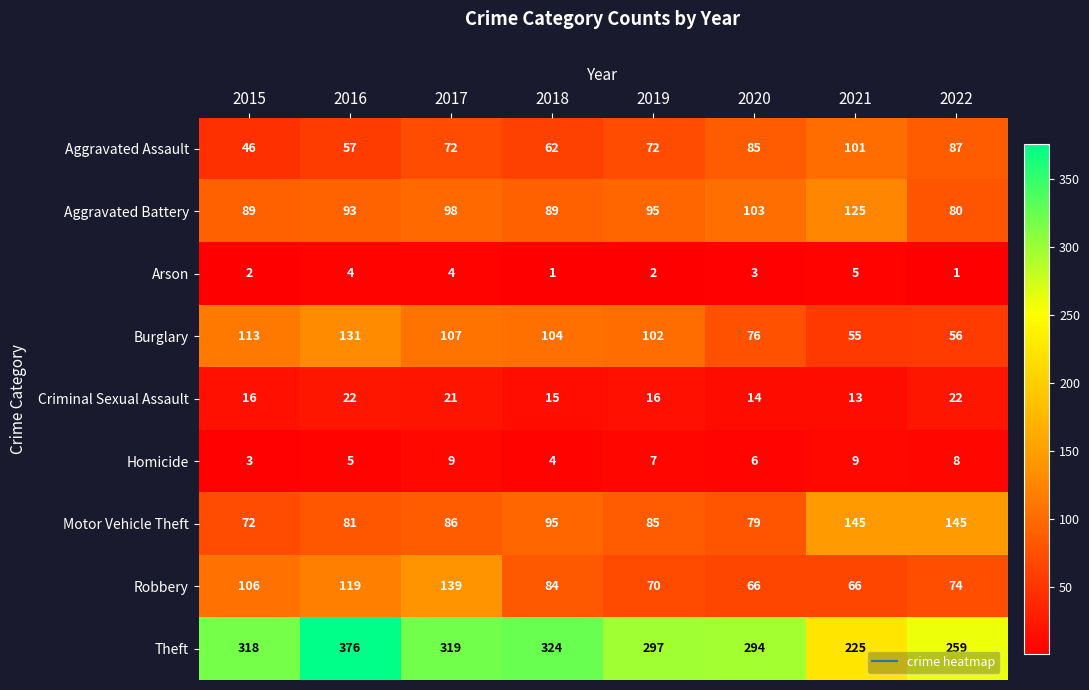

Rank the series by their maximum value, from lowest to highest.

Arson, Homicide, Criminal Sexual Assault, Aggravated Assault, Aggravated Battery, Burglary, Robbery, Motor Vehicle Theft, Theft